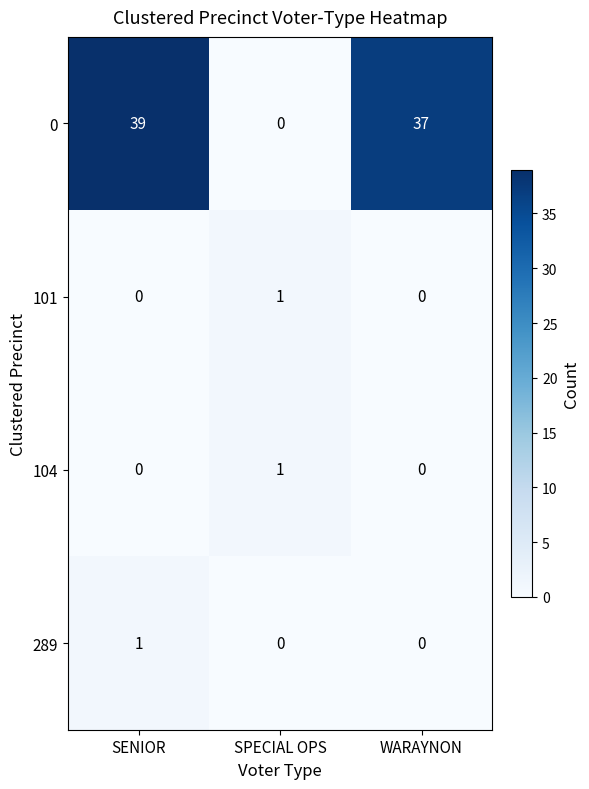

True or false: 0 has a value of 37 at WARAYNON.

True